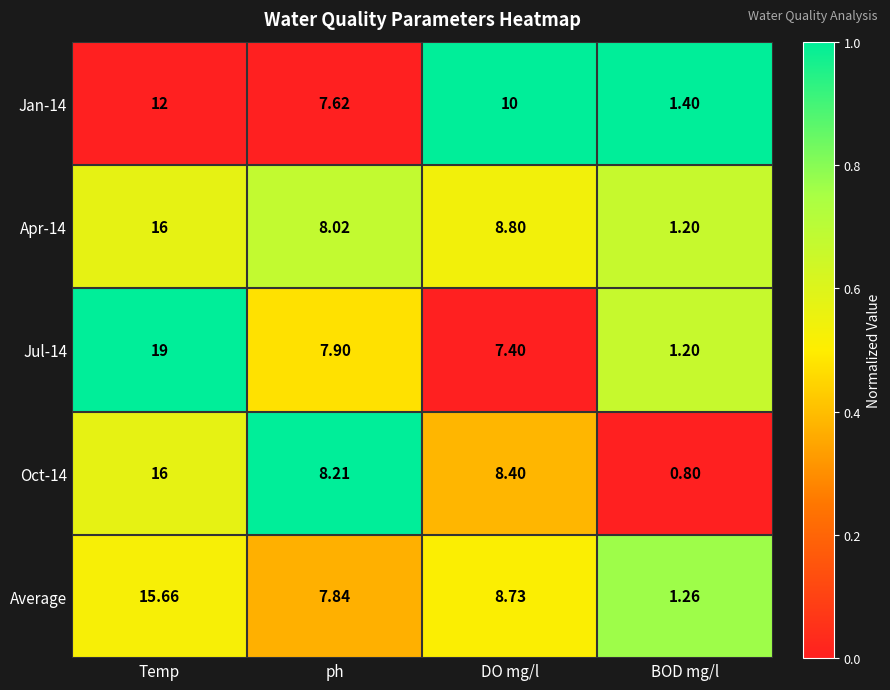

Which category has the highest value in the Apr-14 series?

Temp